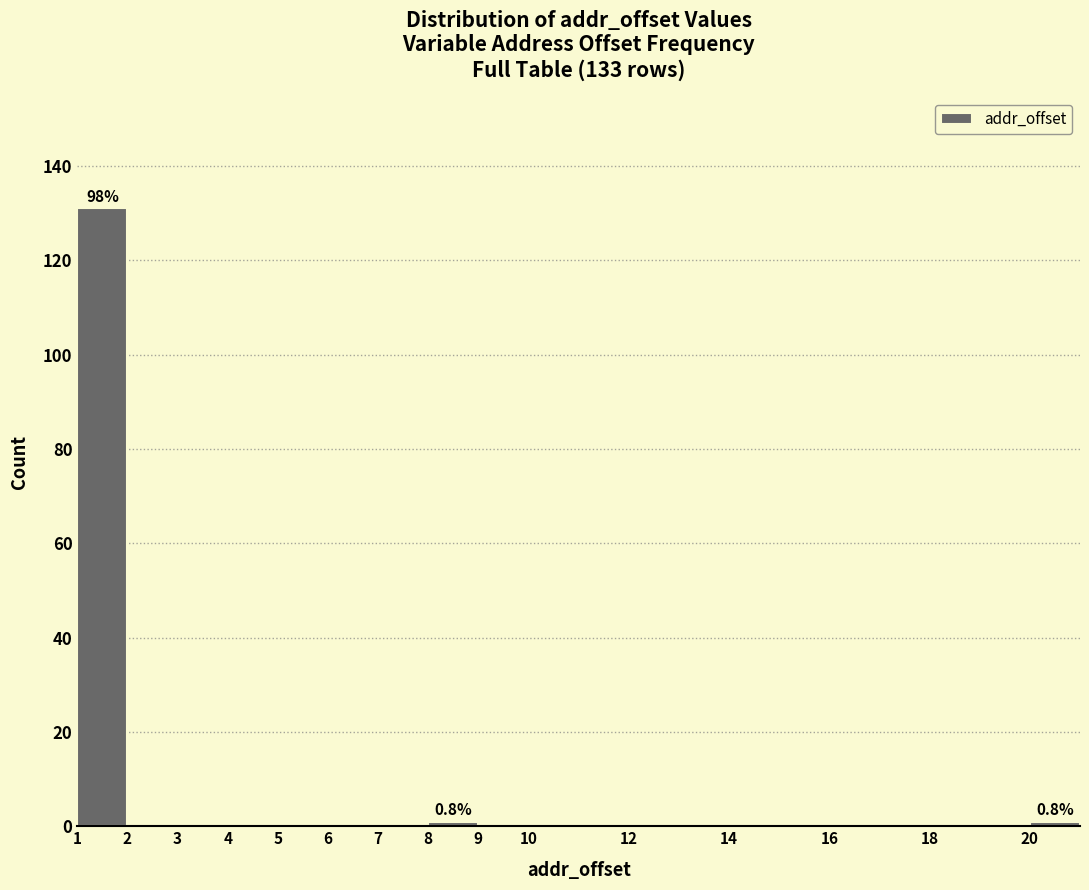

Which range on the x-axis has the tallest bar?

1 to 2